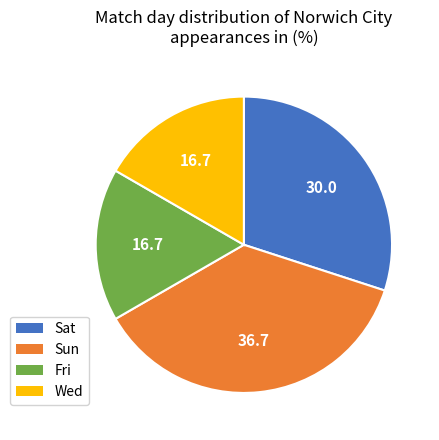

Approximately how many times larger is the value at Sat compared to Sun?

0.8